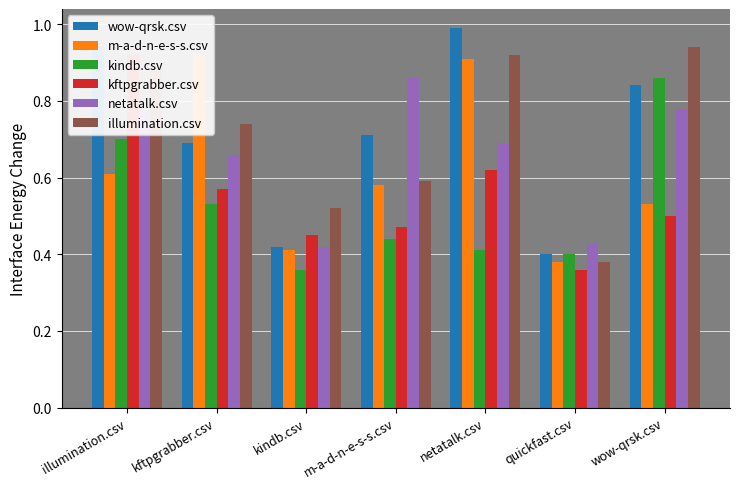

Are the bars grouped side by side (vs. stacked)?

Yes